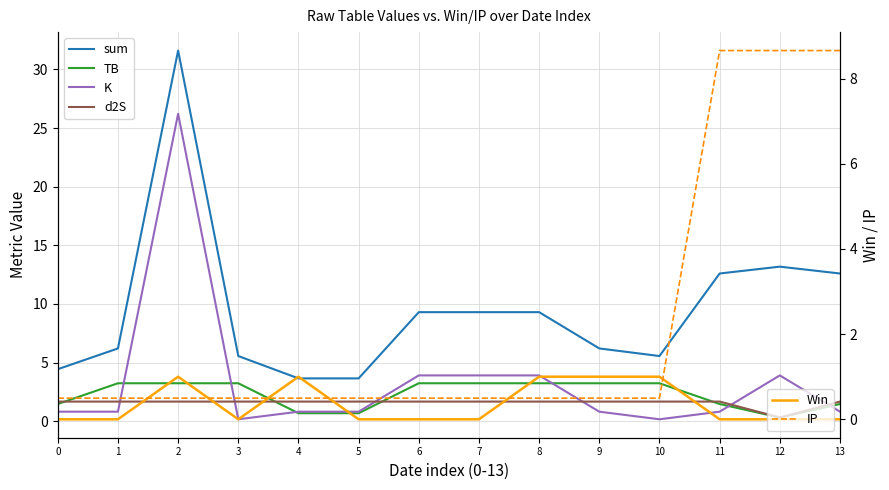

What is the greatest value displayed?

31.6